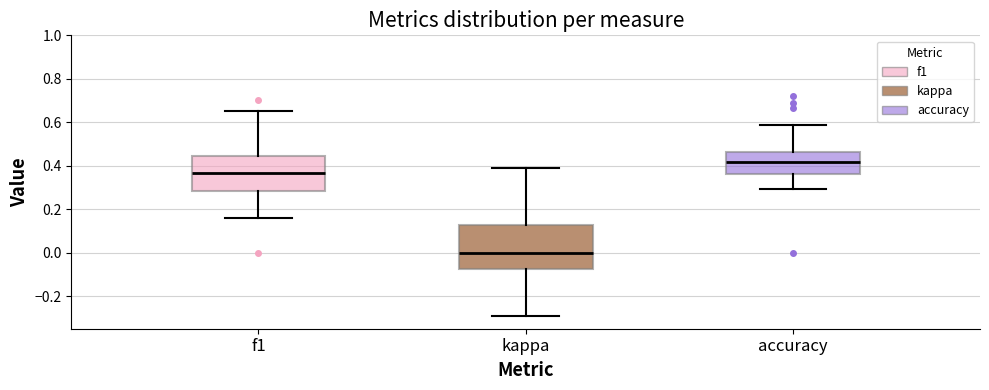

Which box's median line is the lowest?

kappa